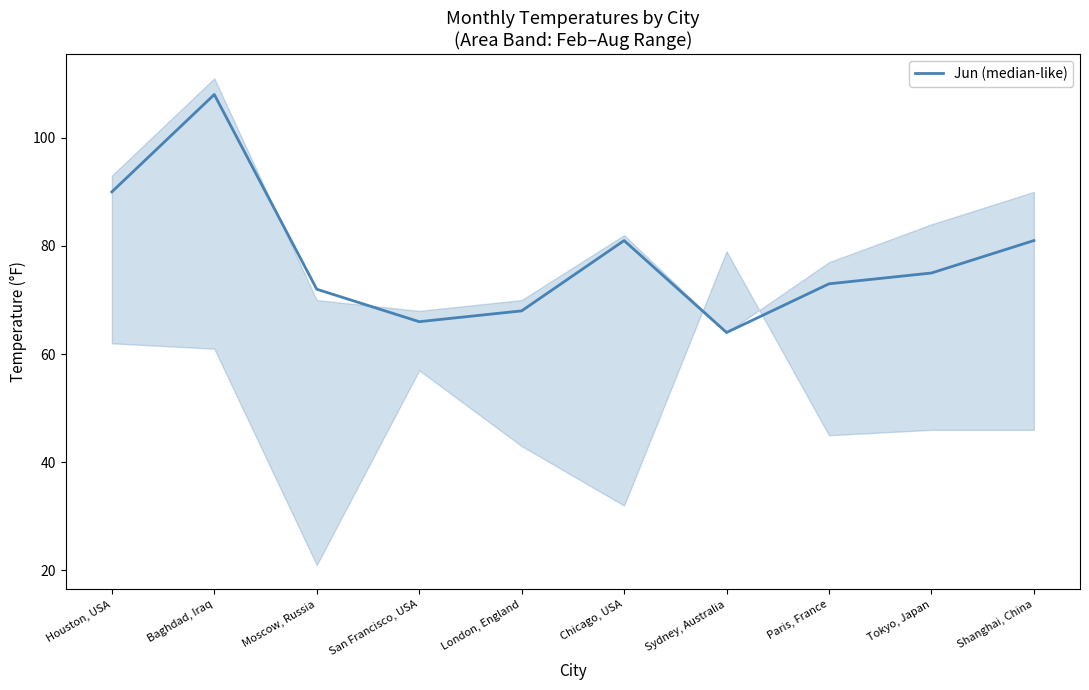

Count the number of categories in the chart.

10